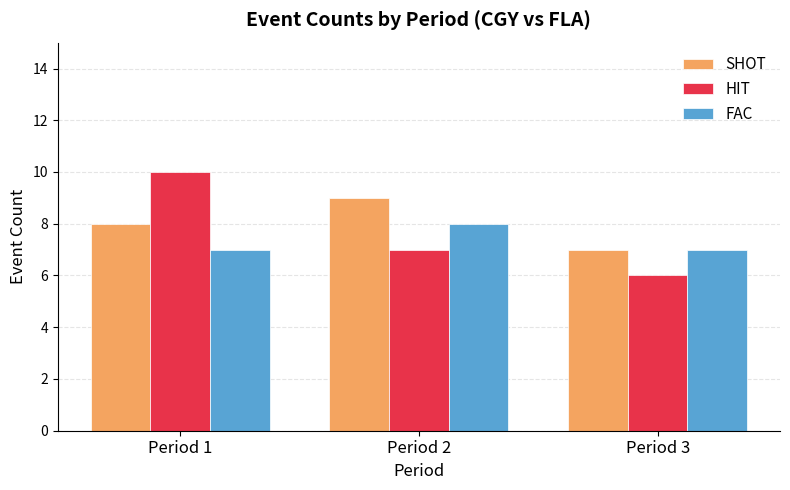

What is the difference between the HIT values at Period 2 and Period 1?

3